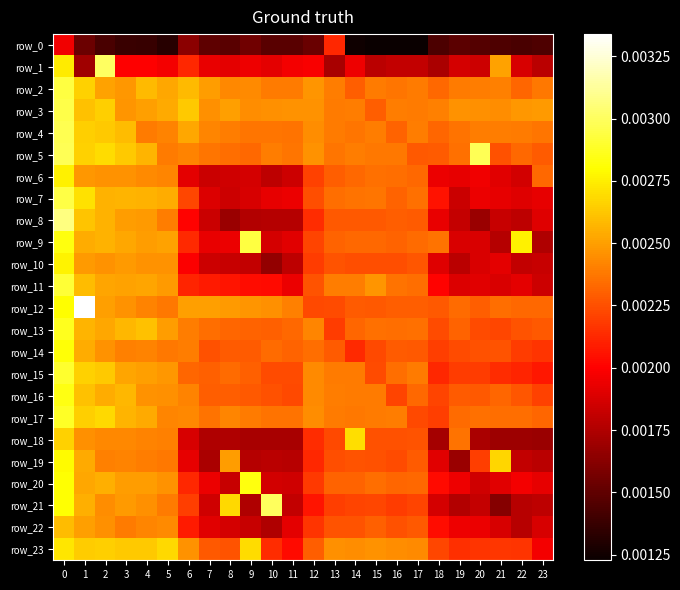

Is it true that row_1 equals 0.0 at 4?

True